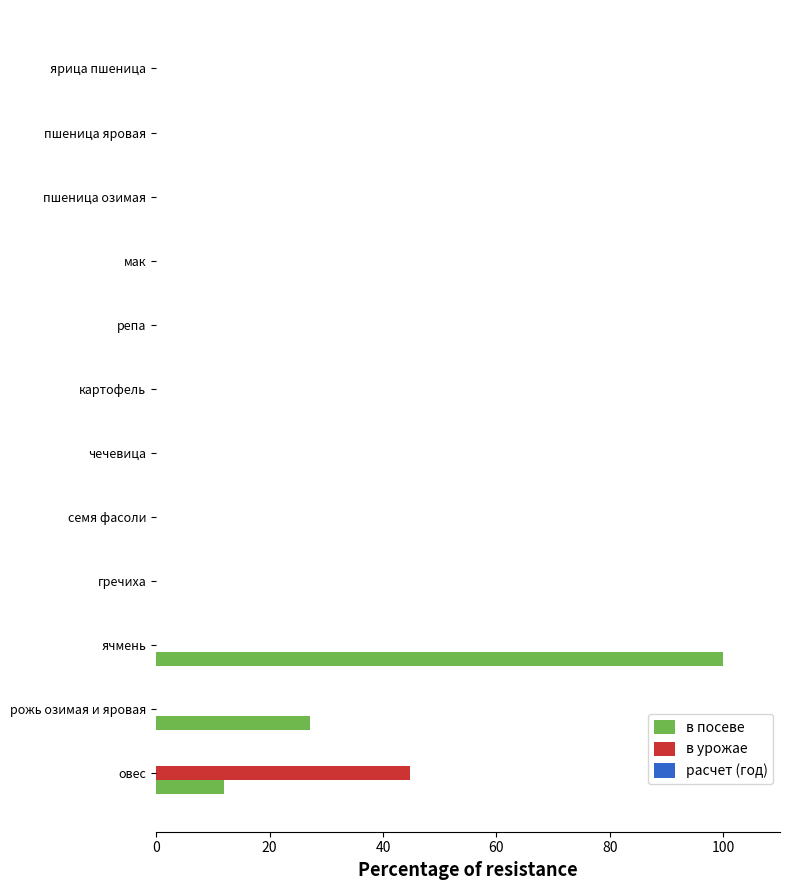

How many categories are shown in the chart?

12